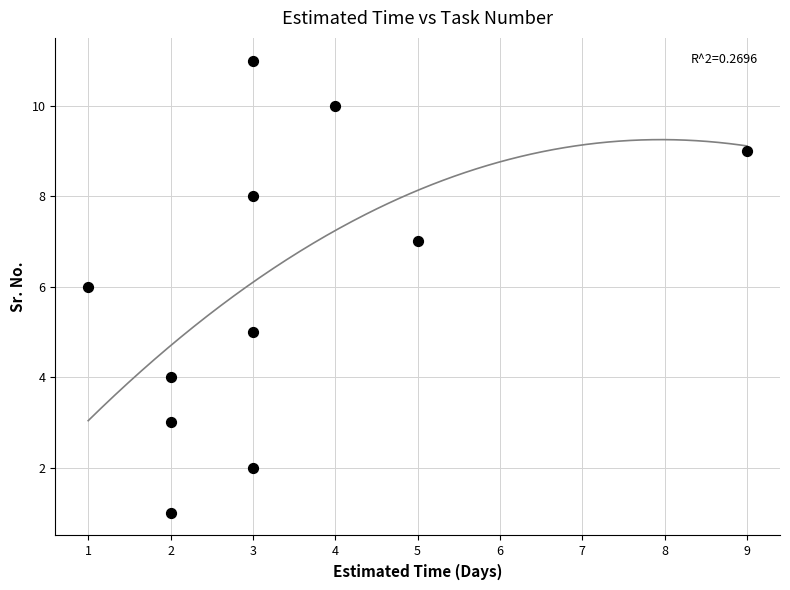

What is the range of X values (max minus min)?

8